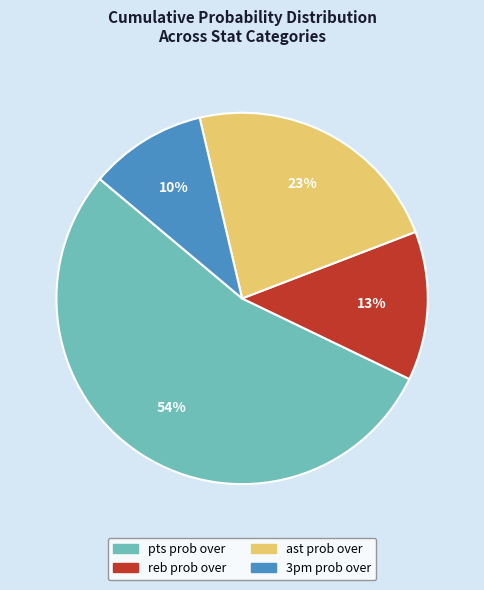

To the nearest percent, what is the difference between the largest and smallest slice percentages?

44%